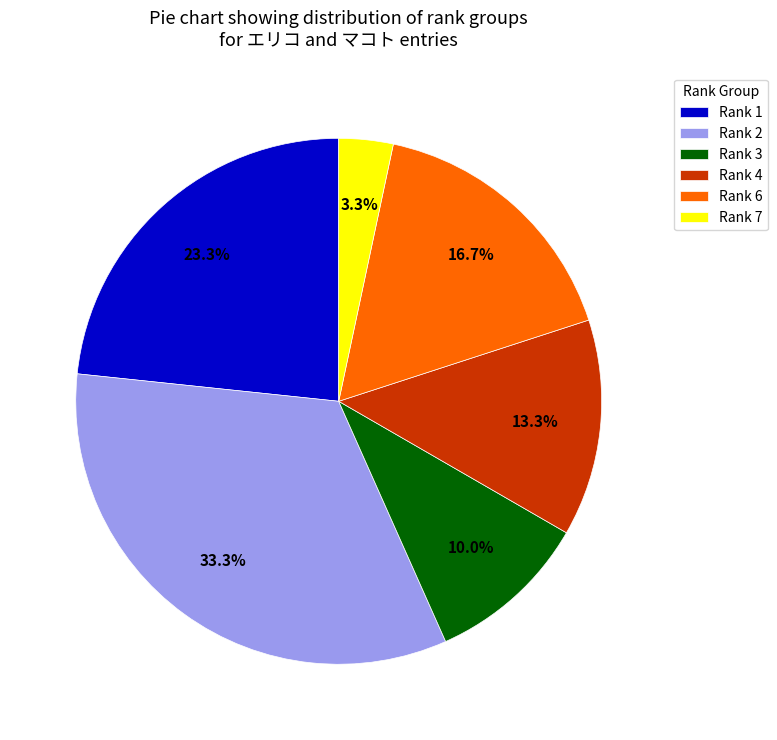

Is there a majority slice in this chart?

No